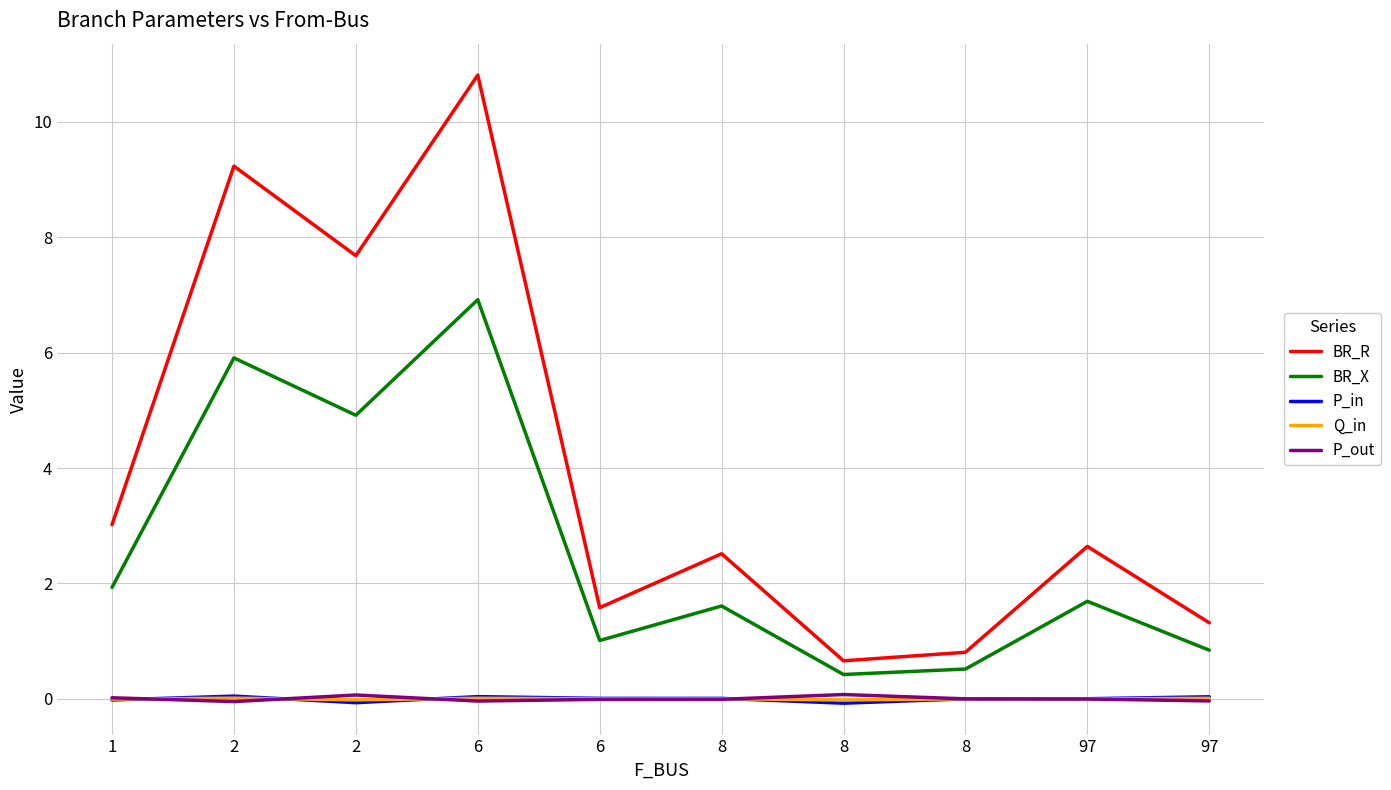

What is the total value across all series at 97?

4.3